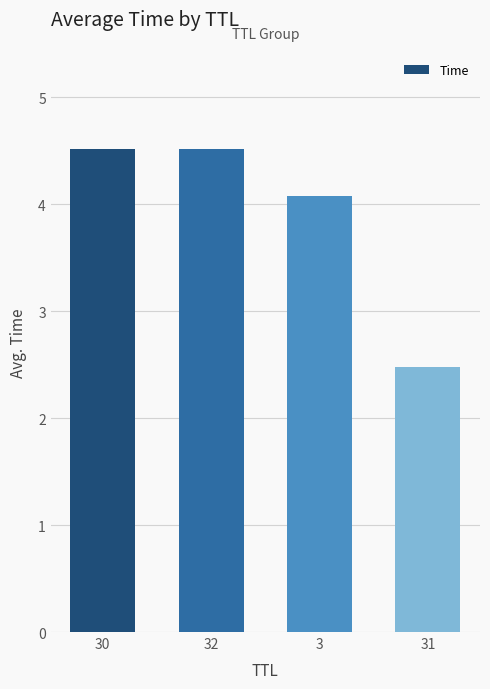

What is the label of the 2nd bar from the right?

3